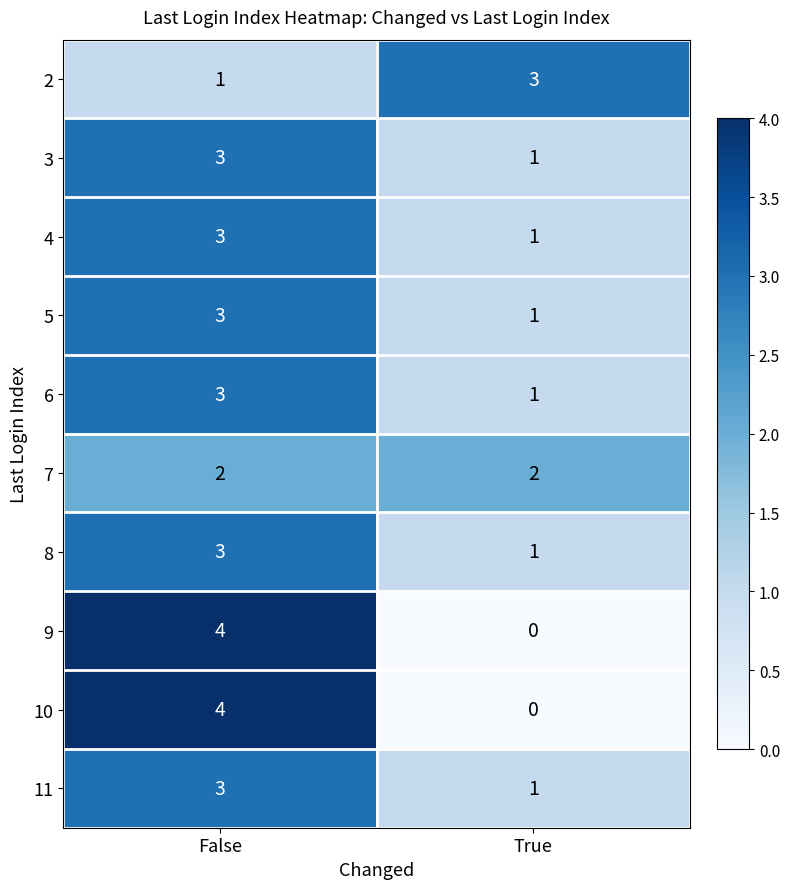

At how many categories does at least one series exceed 2?

2